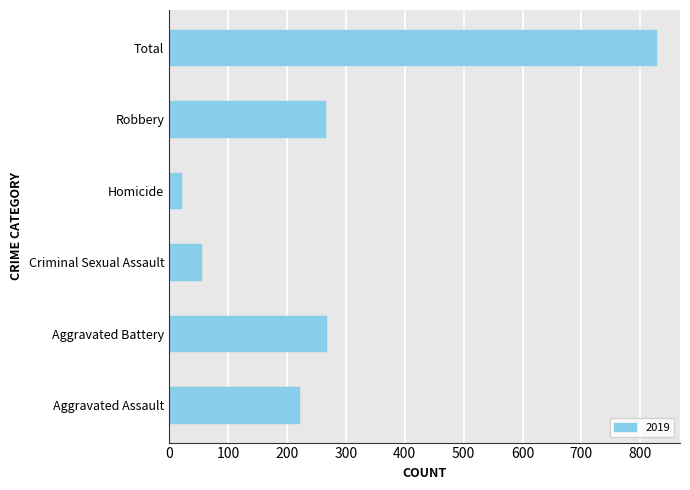

How many values are below 264?

3